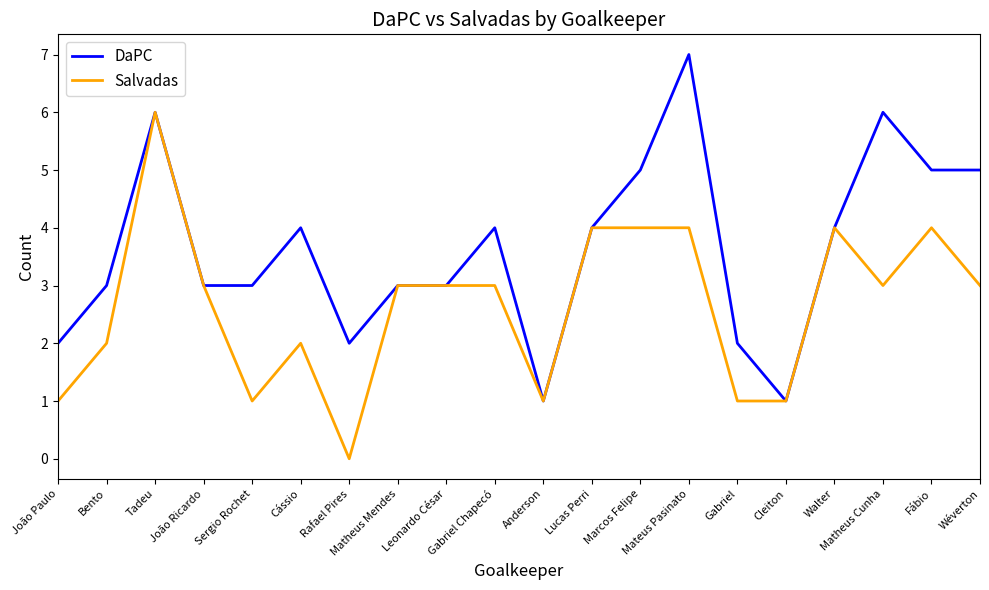

How many series are shown in this chart?

2